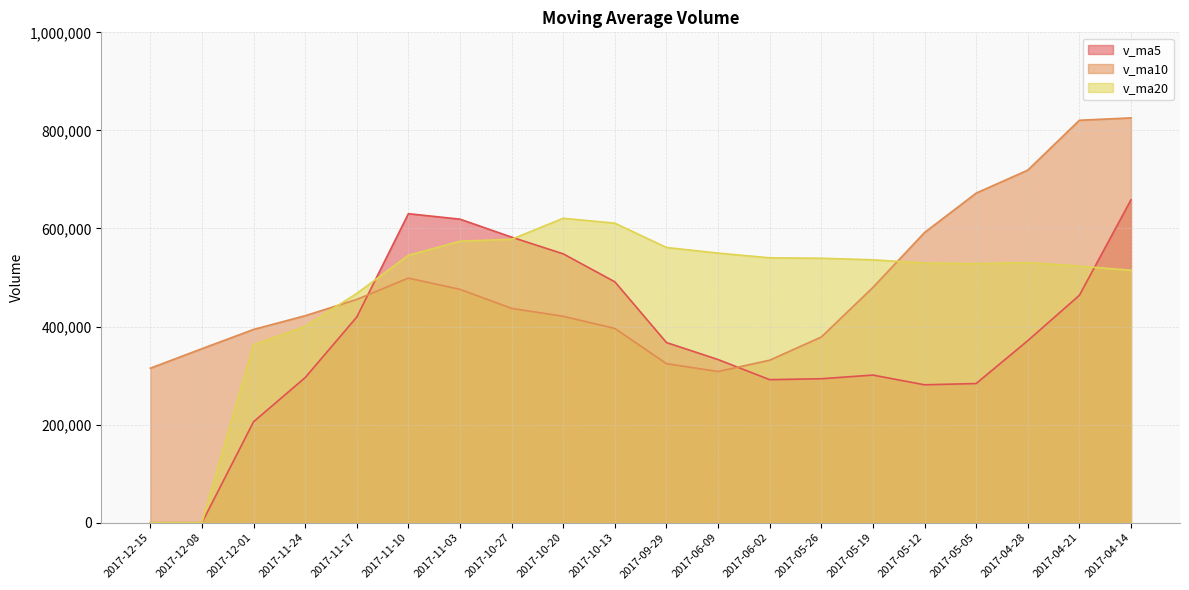

What is the label of the 3rd point from the left?

2017-12-01